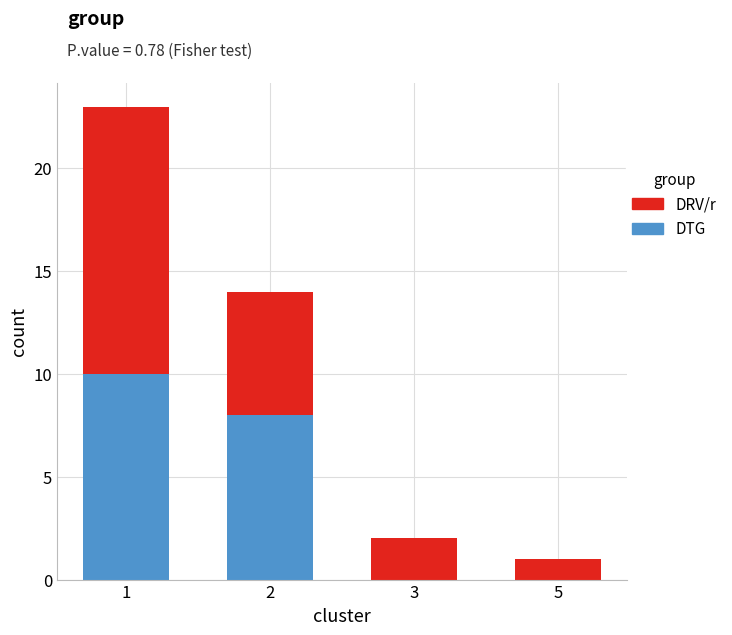

Is it true that DTG equals 0 at 5?

True